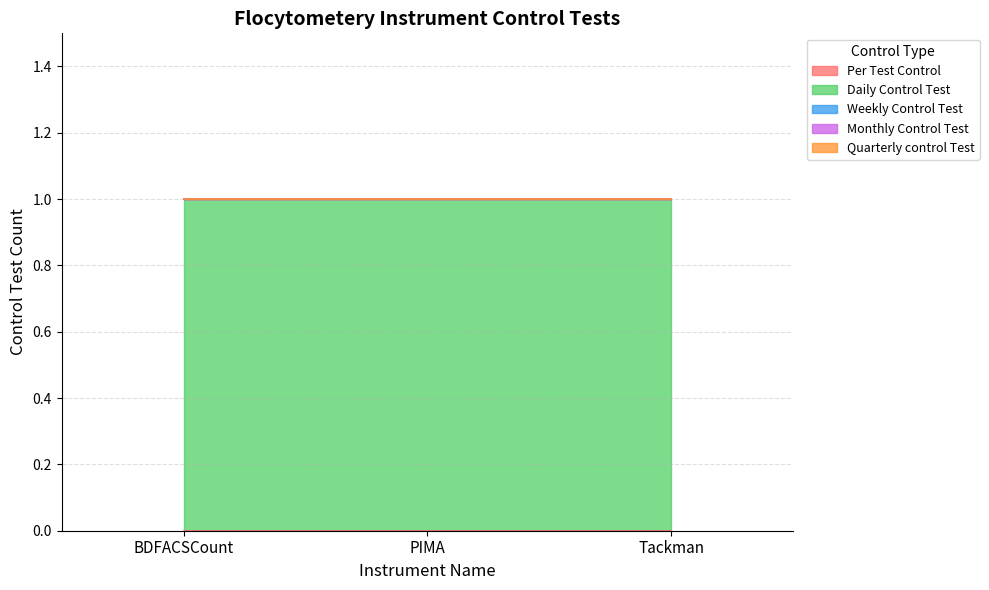

What is the spread (max minus min) of values at PIMA?

1